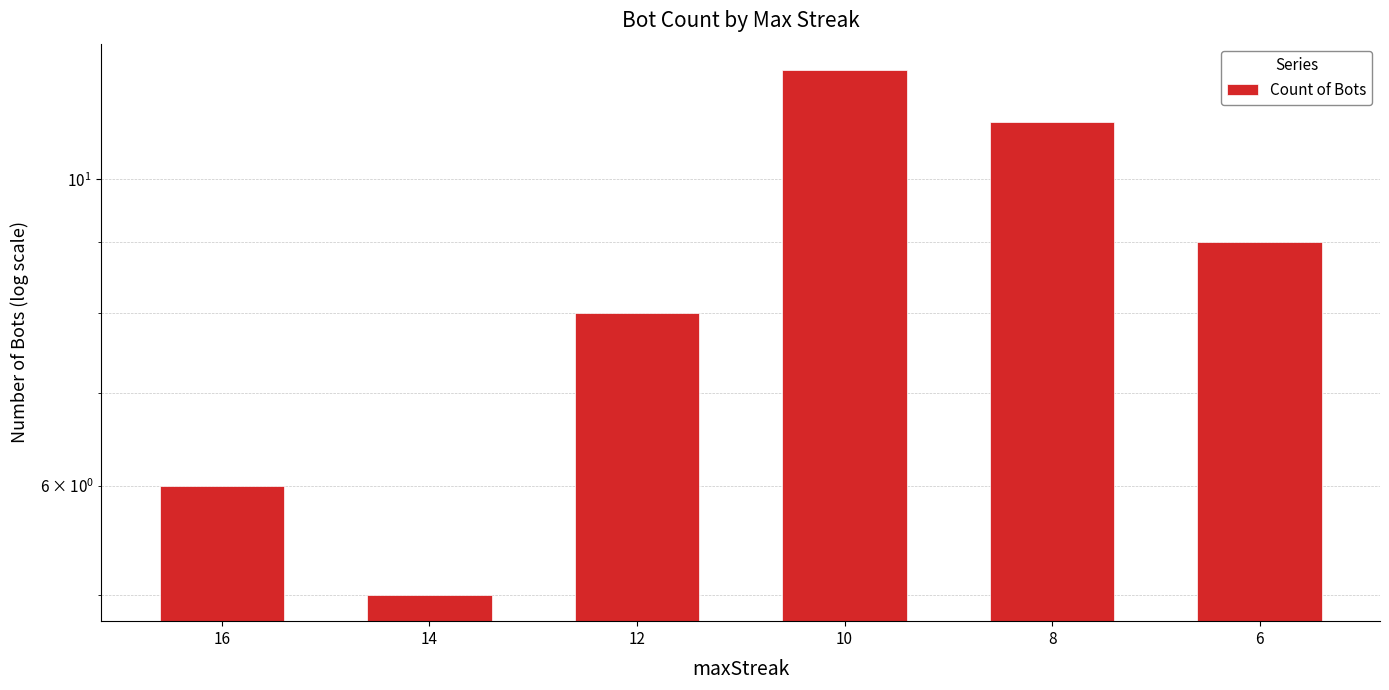

How many values exceed 9?

2